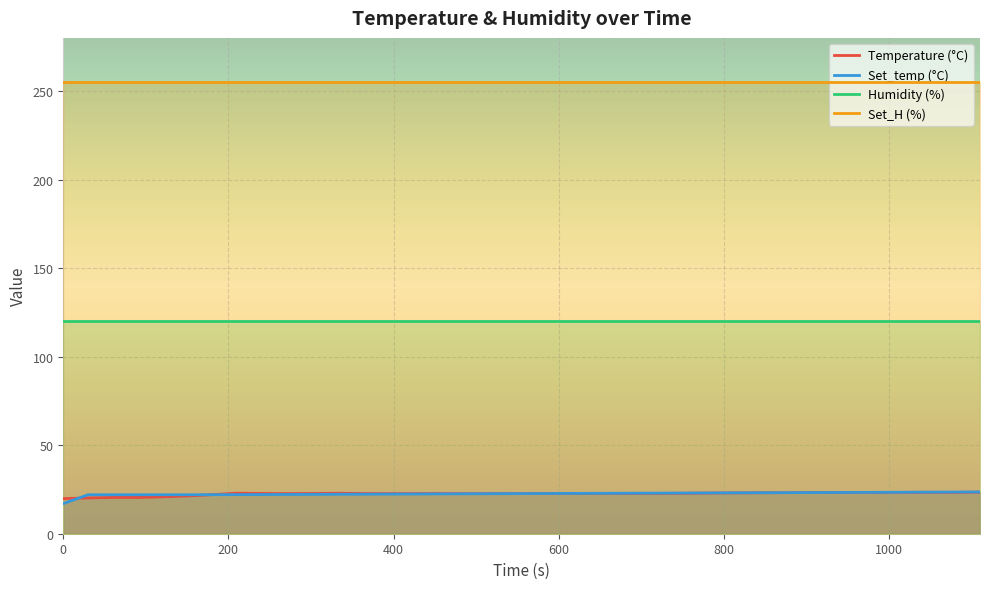

Which series has the largest total across all categories?

Set_H (%)